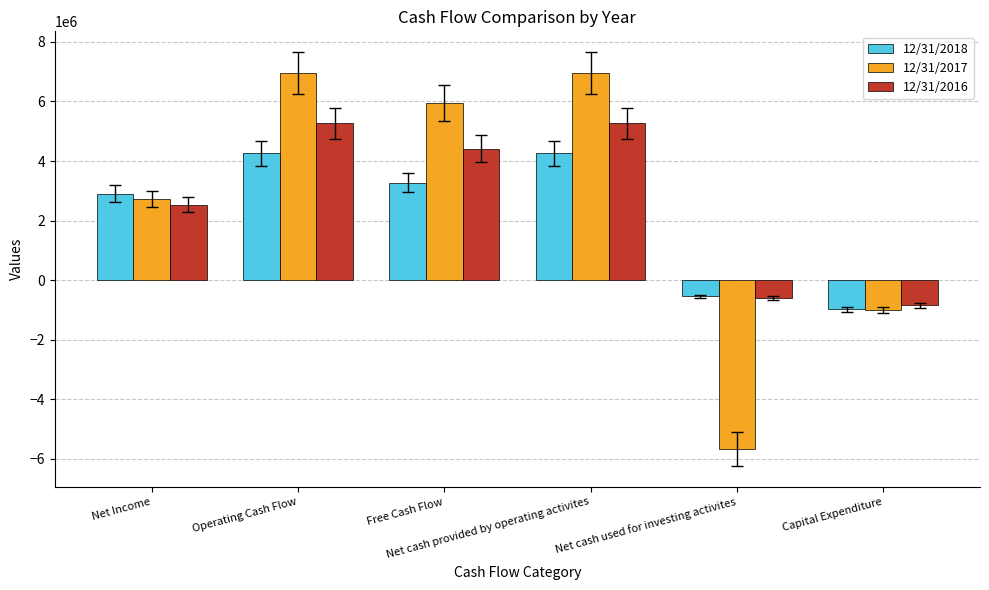

How many values in 12/31/2018 are below zero?

2